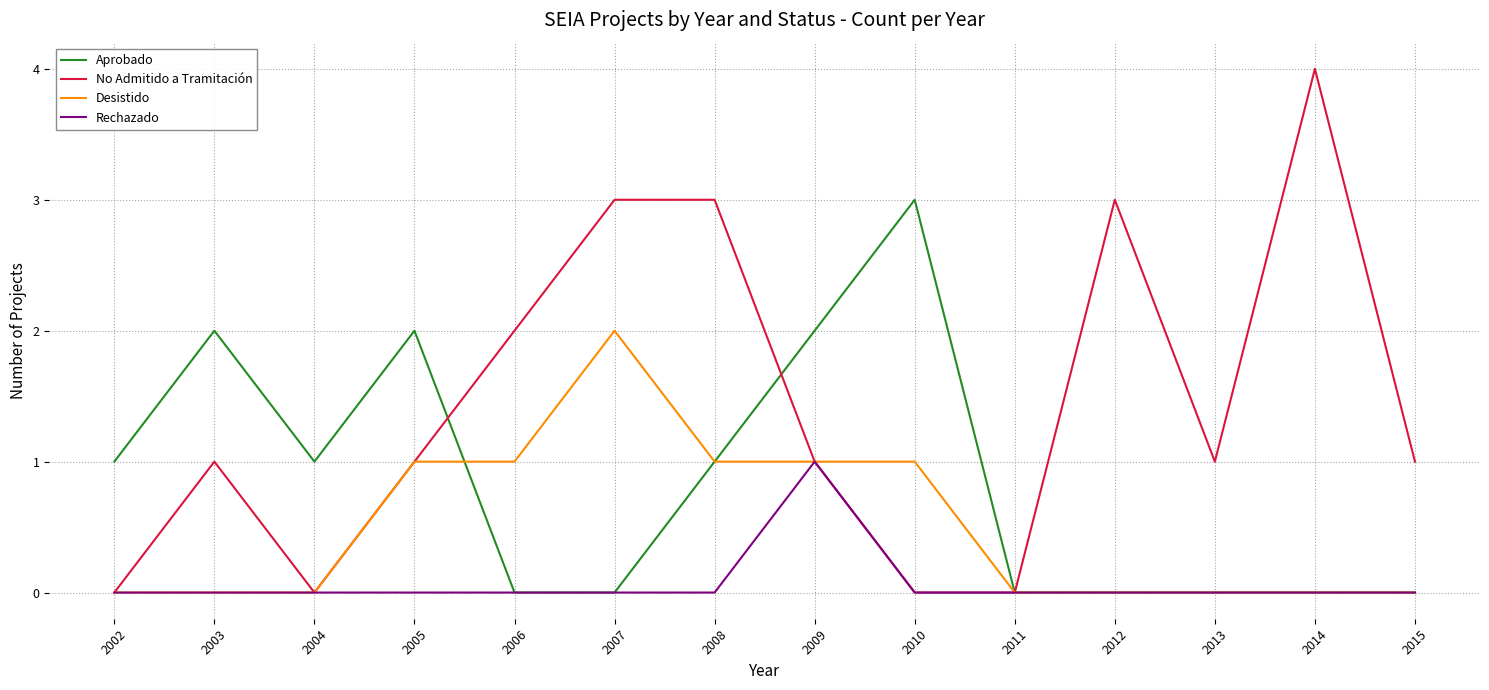

The No Admitido a Tramitación series shows 4 at 2014. True or false?

True